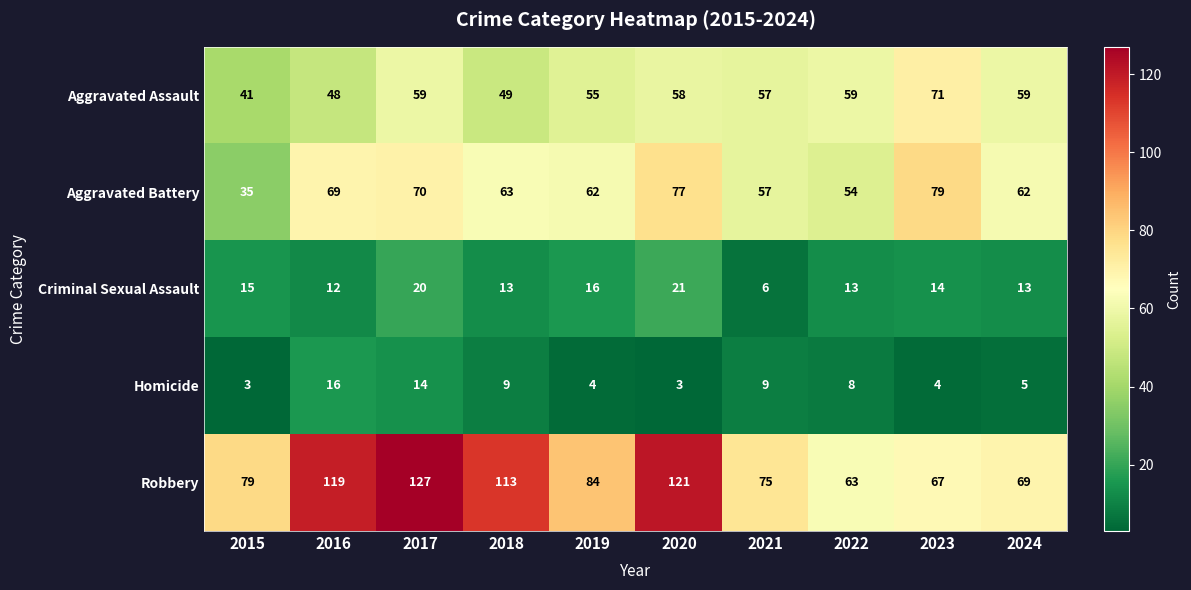

What is the maximum value shown in the chart?

127